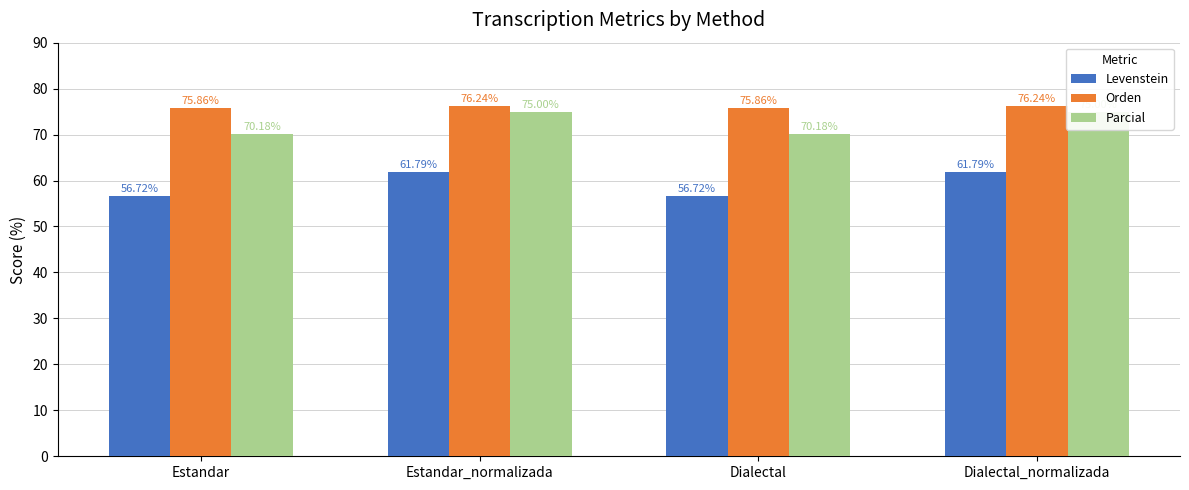

The Orden series shows 75.9 at Estandar. True or false?

True